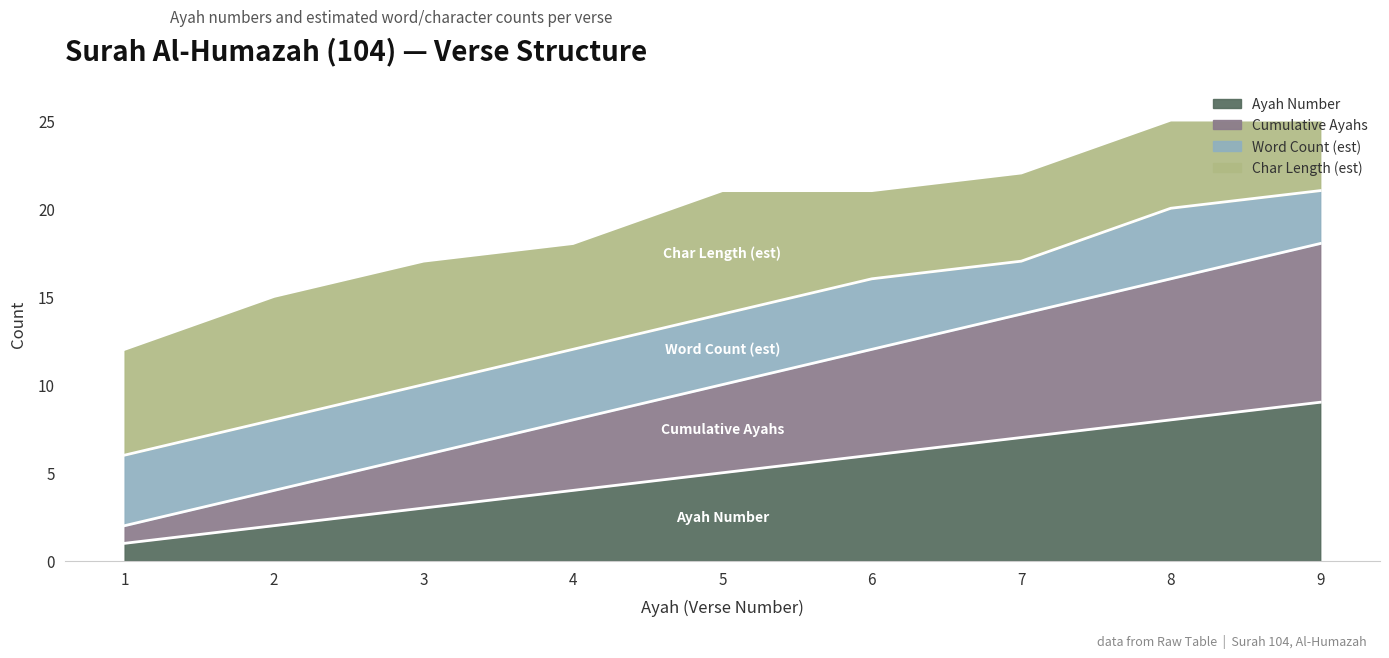

At which label does Cumulative Ayahs first exceed 10?

6